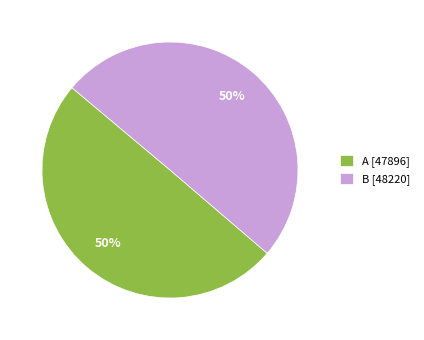

Approximately how many times larger is the value at B [48220] compared to A [47896]?

1.0